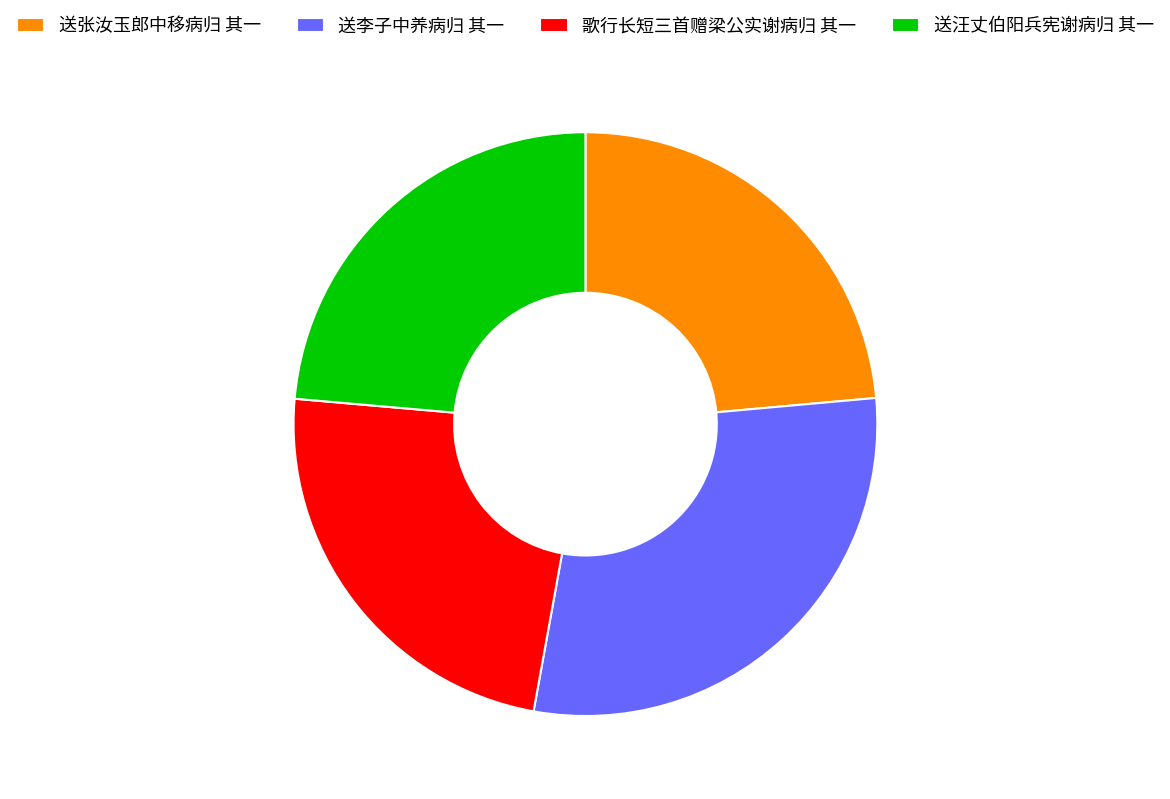

What is the largest slice in the pie chart?

送李子中养病归 其一